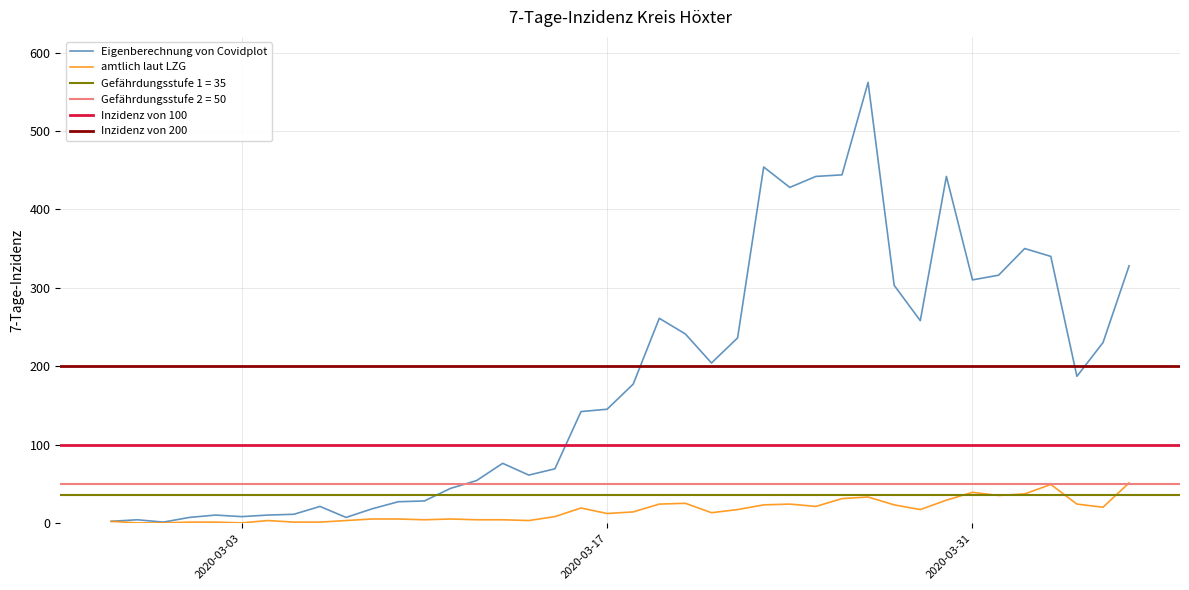

What is the maximum value for amtlich laut LZG?

51